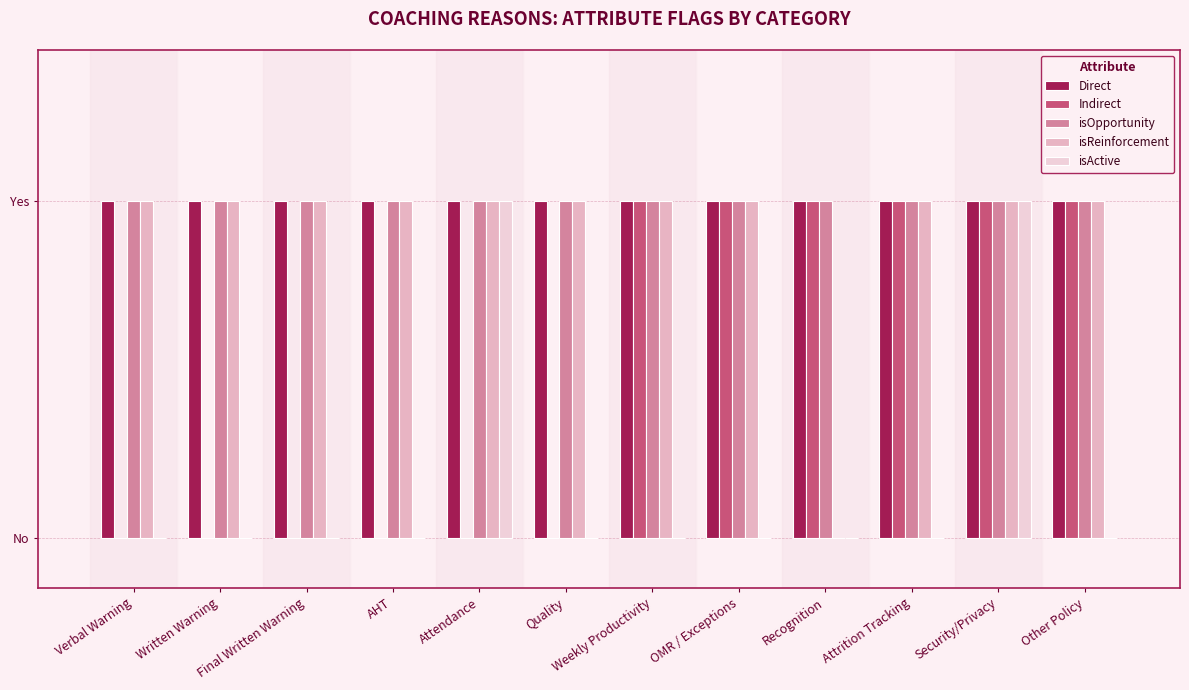

What is the sum of all isReinforcement values?

11